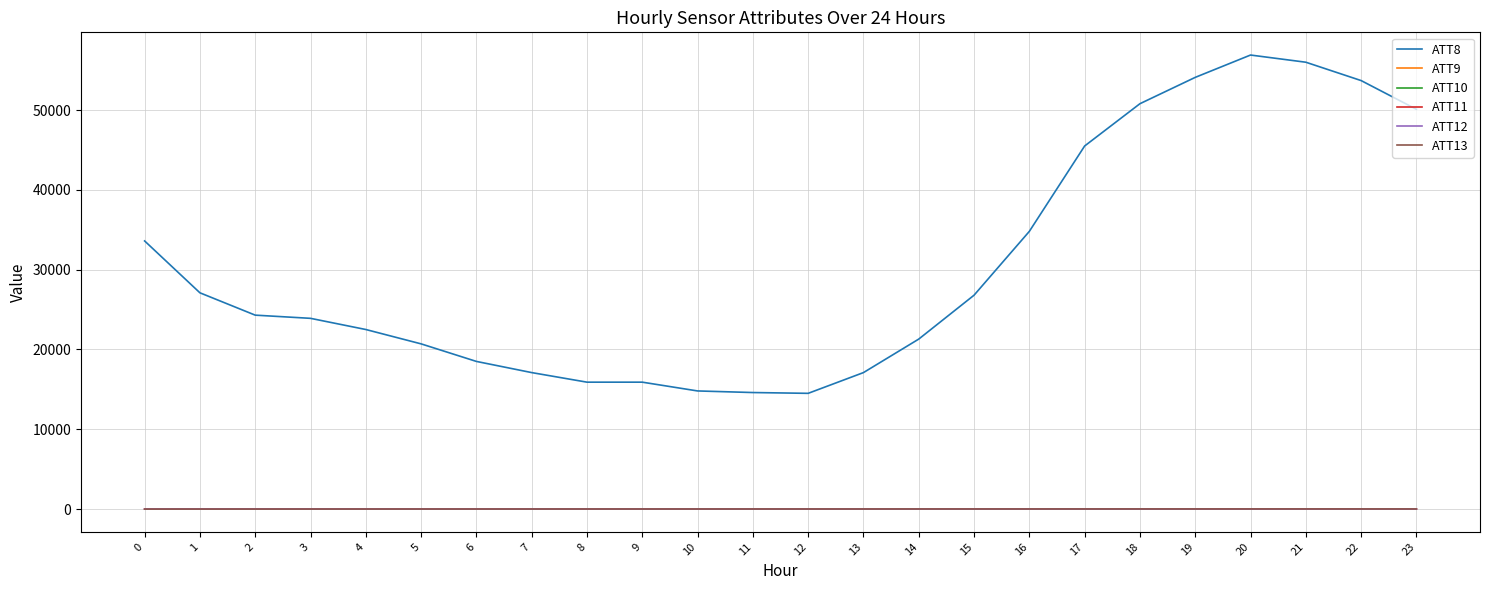

Is this an area chart (filled region under the line)?

No